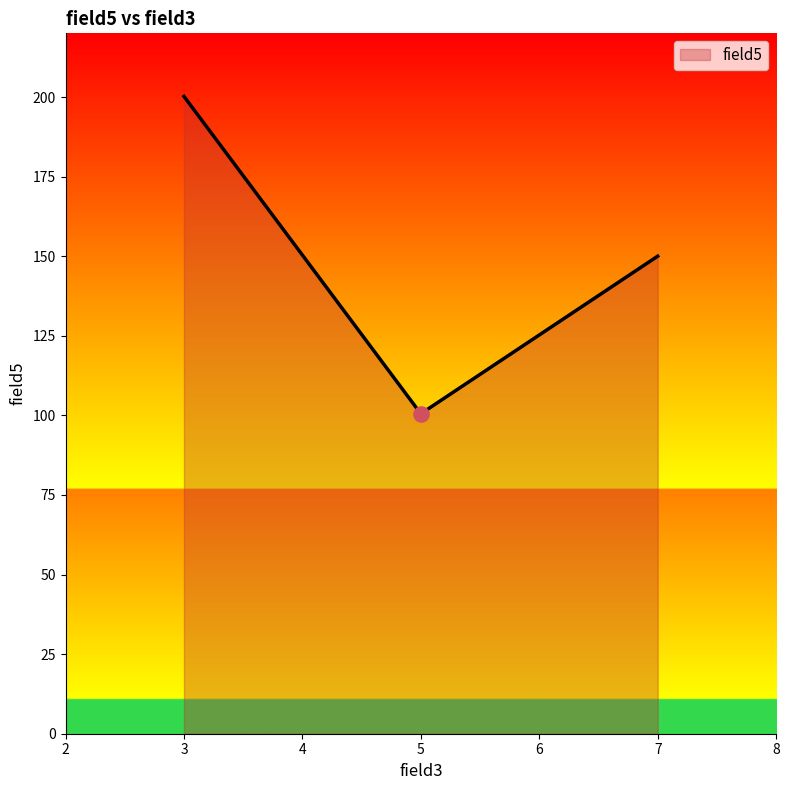

Between 7 and 5, which is larger?

7